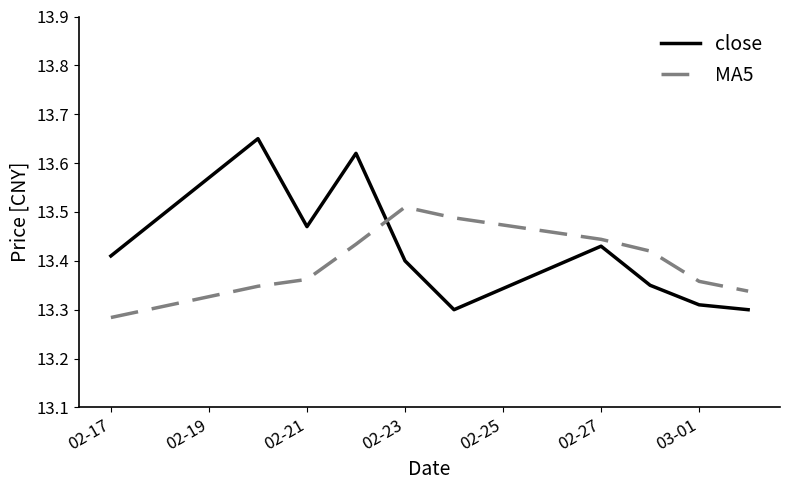

List the series in order of their peak value, highest first.

close, MA5